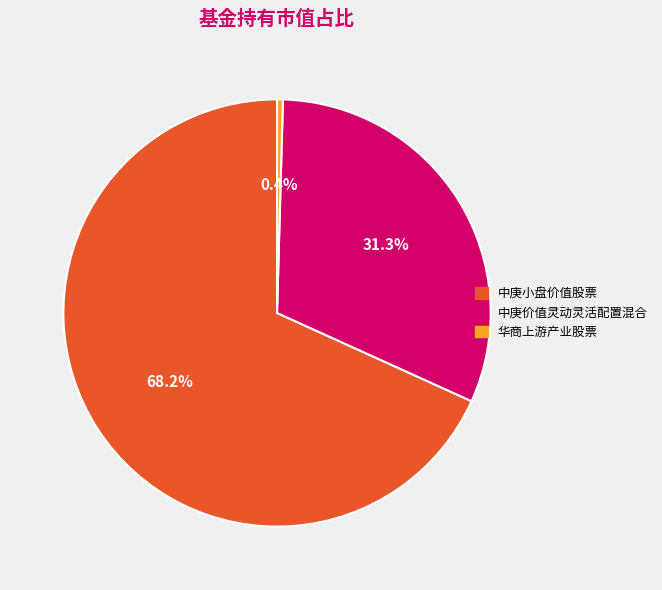

To the nearest percent, what is the average slice percentage?

33%